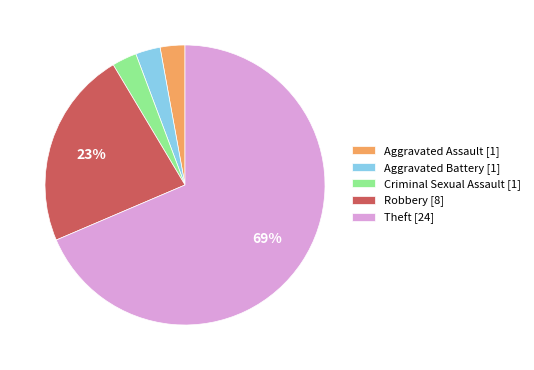

To the nearest percent, what portion does Aggravated Battery [1] represent?

3%